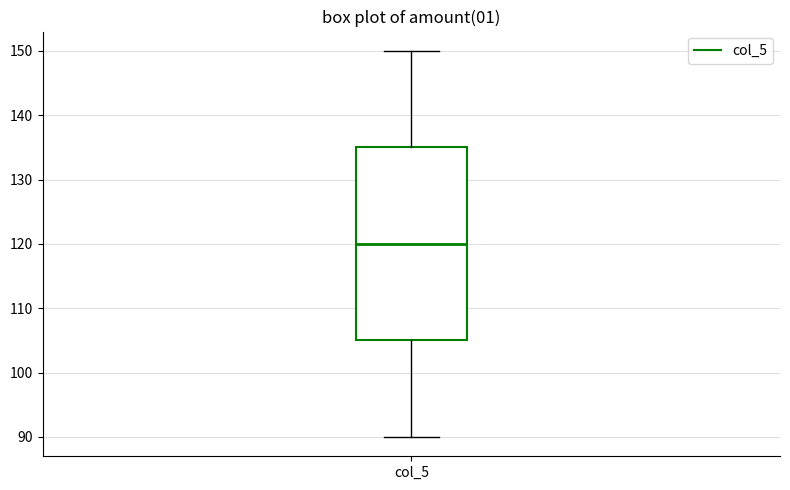

Read this box plot against the y-axis: the position of the median line, the range covered by the box, and the ends of both whiskers. The values are not printed on the chart, so give them approximately, as read against the axis.

median 120, box 105 to 135, whiskers 90 to 150